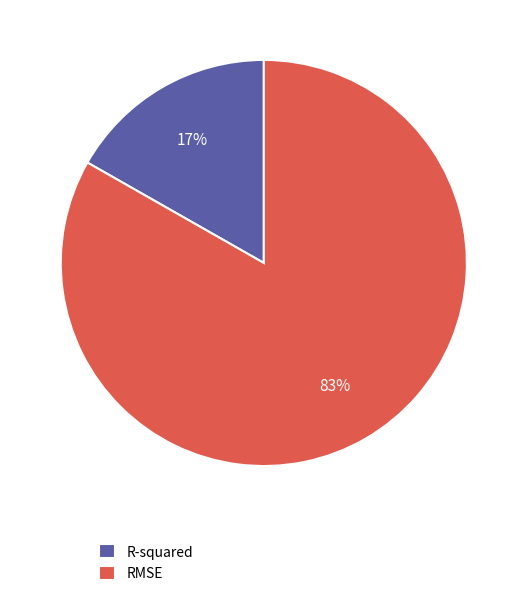

Rank the categories by value from highest to lowest.

RMSE, R-squared